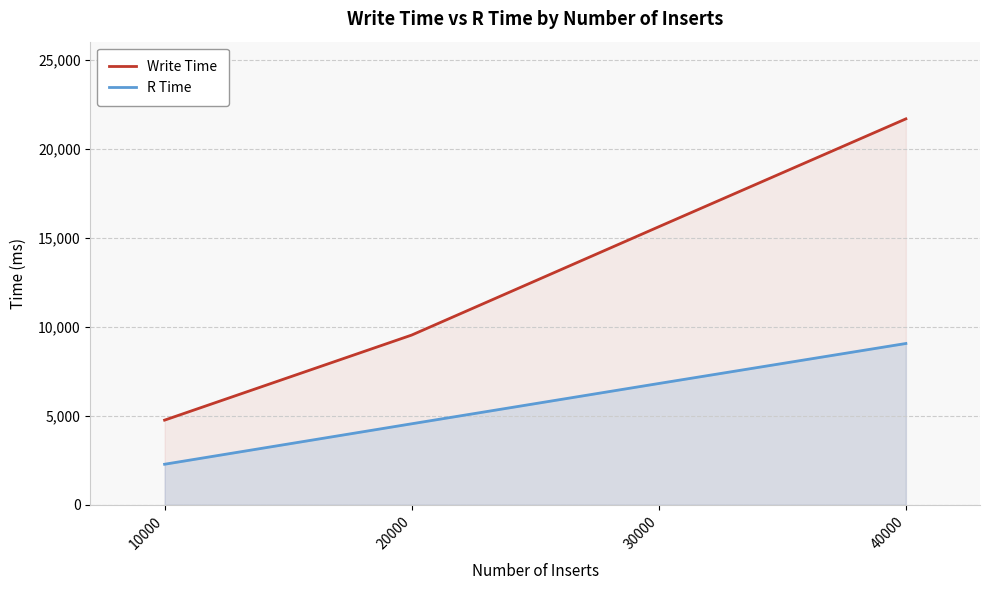

What is the difference between the highest and lowest values at 30000?

8809